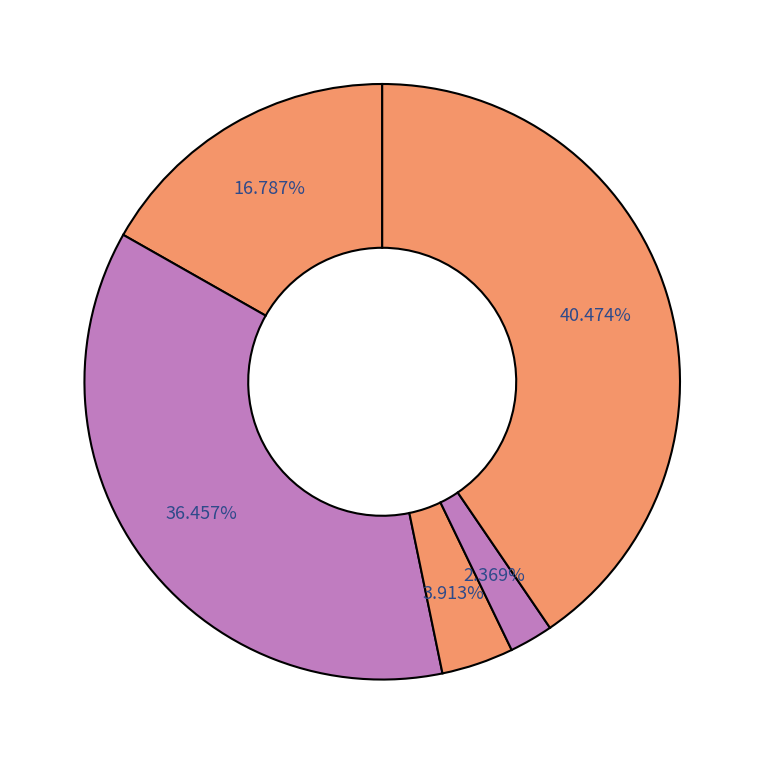

To the nearest percent, what is the difference between the largest and smallest slice percentages?

38%